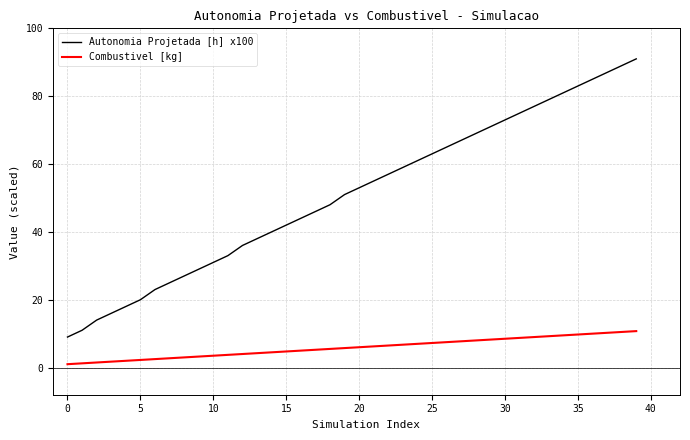

How many lines are shown in the chart?

2